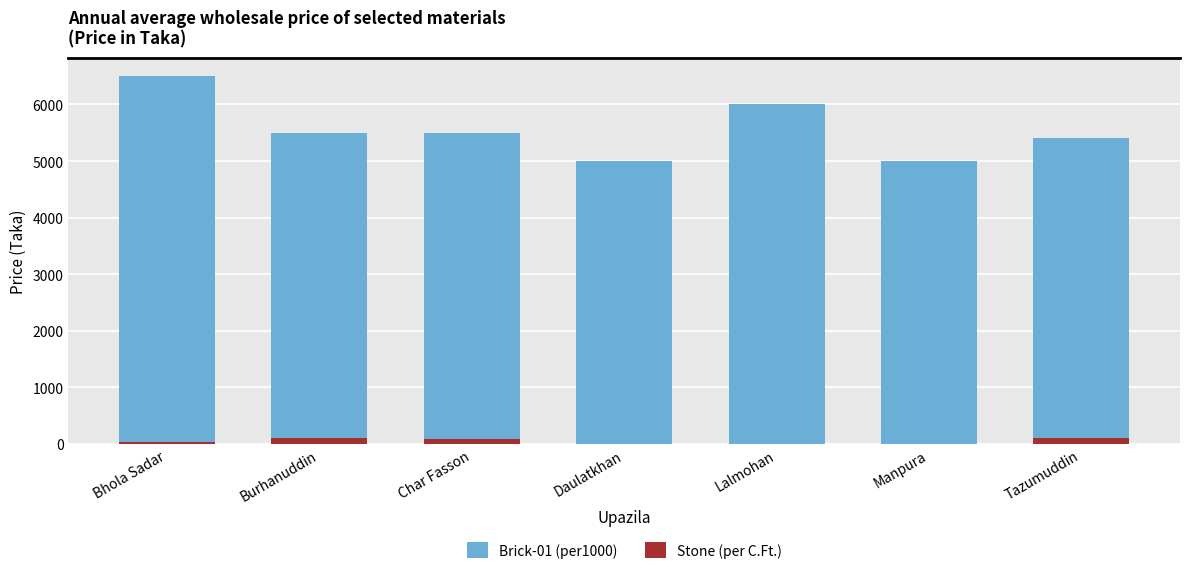

What is the highest value of the Stone (per C.Ft.) series?

110